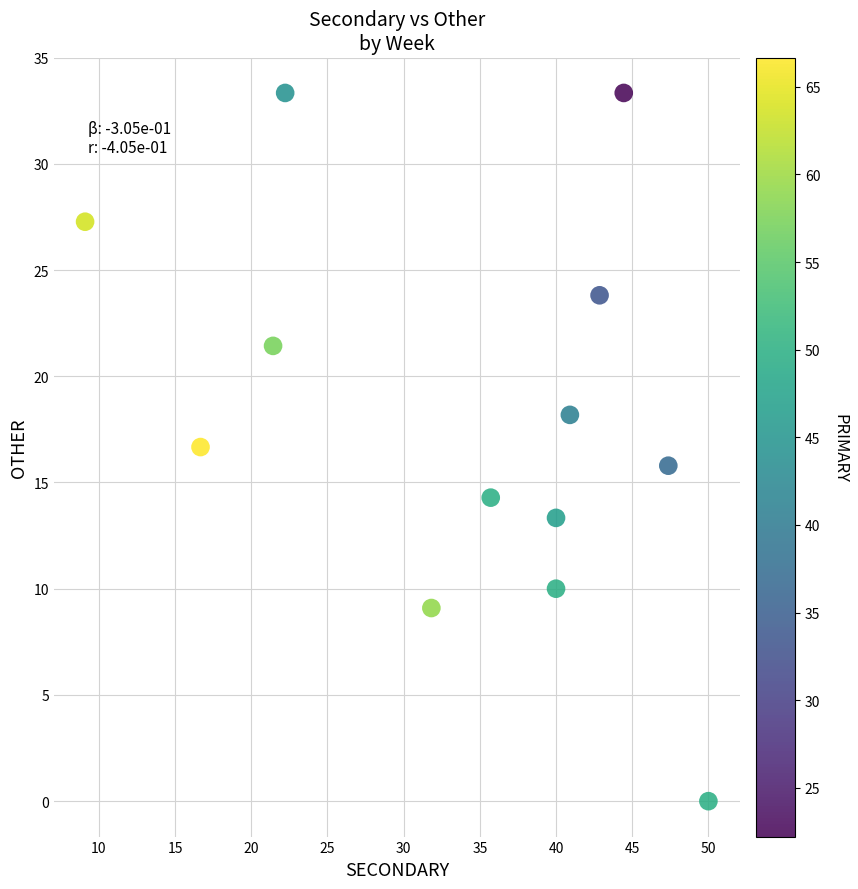

What is the range of Y values (max minus min)?

33.3